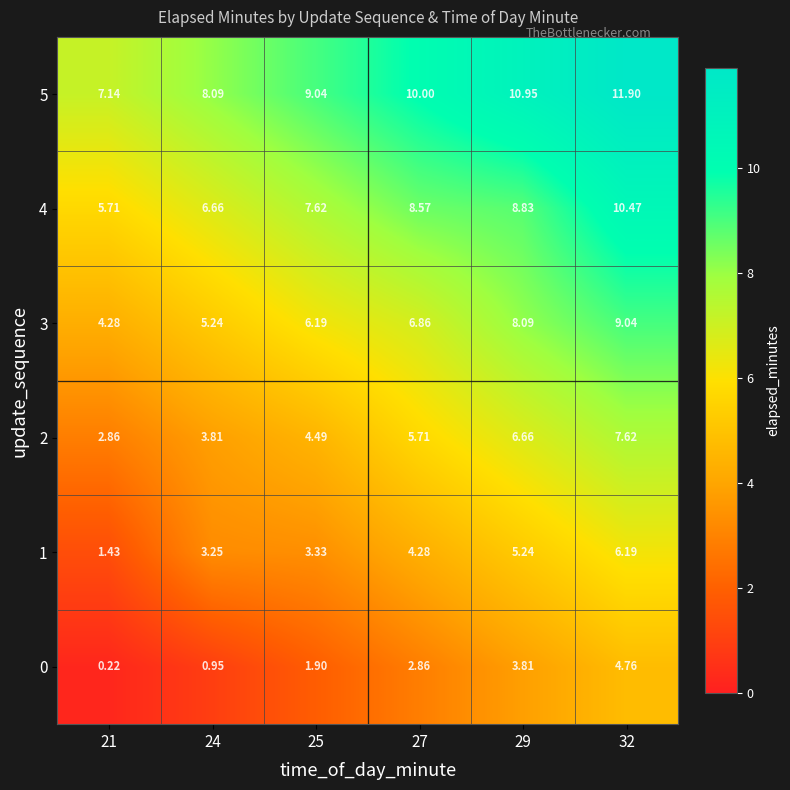

Which label corresponds to the smallest value in the chart?

21